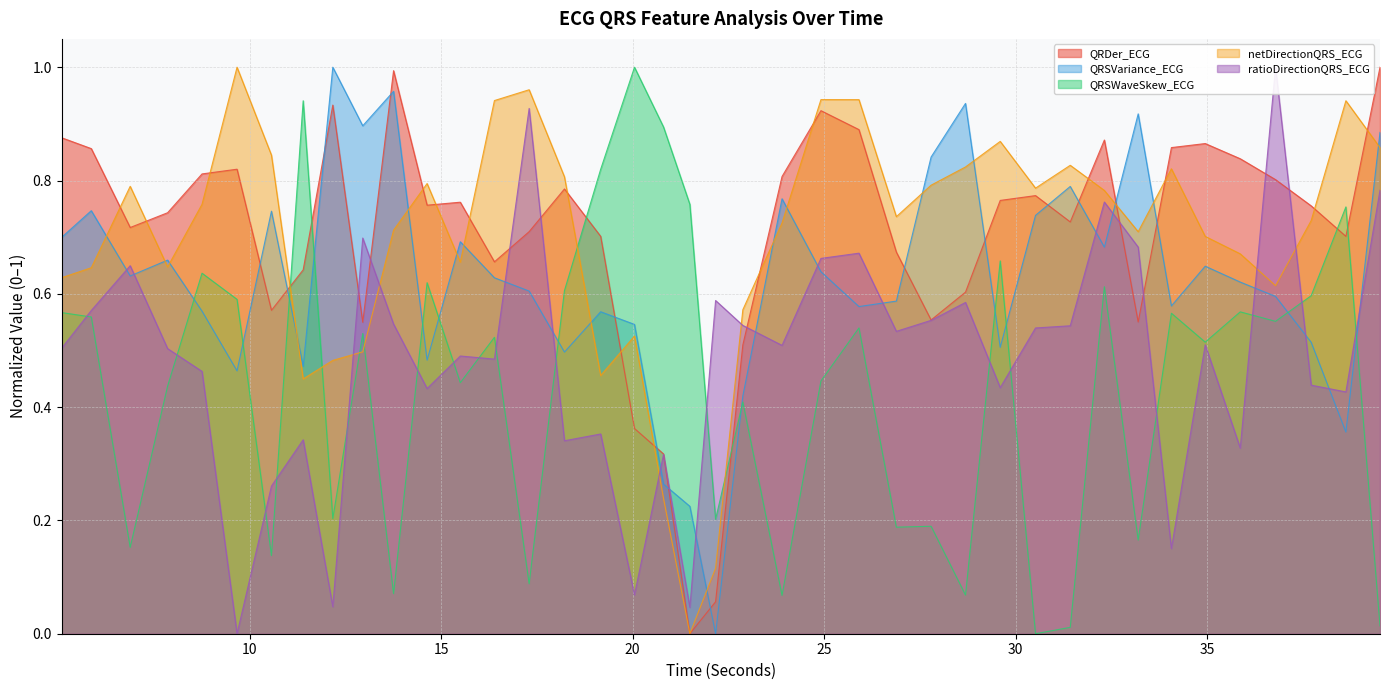

In QRSVariance_ECG, how many points are higher than both neighbors (excluding endpoints)?

12